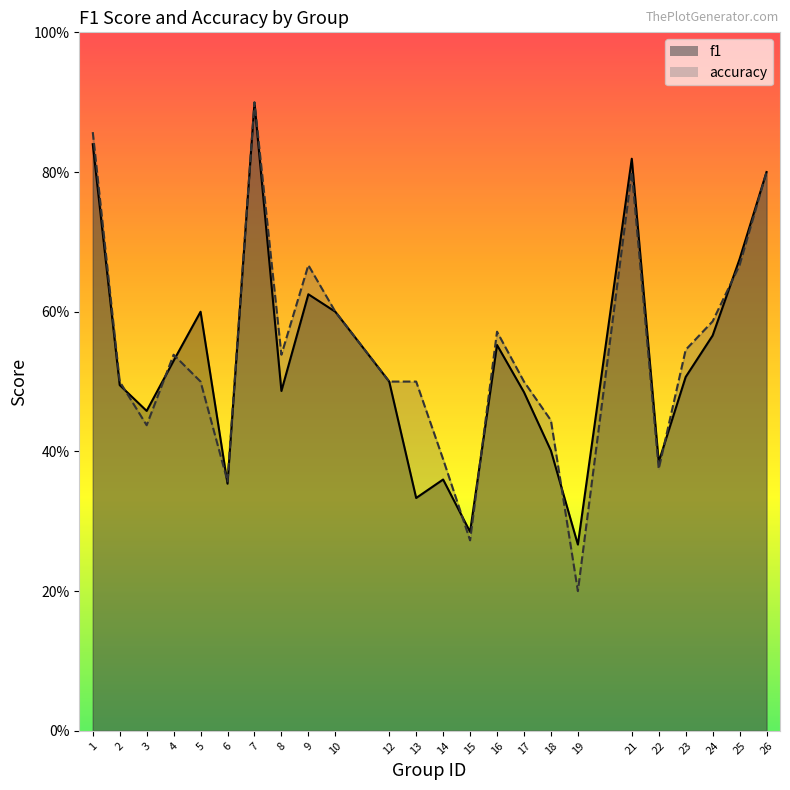

List the series in order of their overall mean, highest first.

accuracy, f1